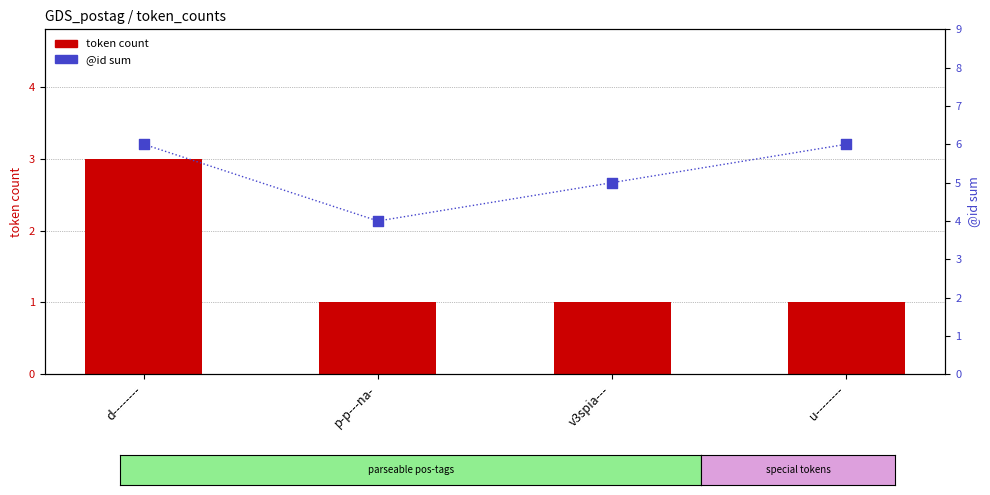

Which series reaches the maximum Y coordinate?

@id sum